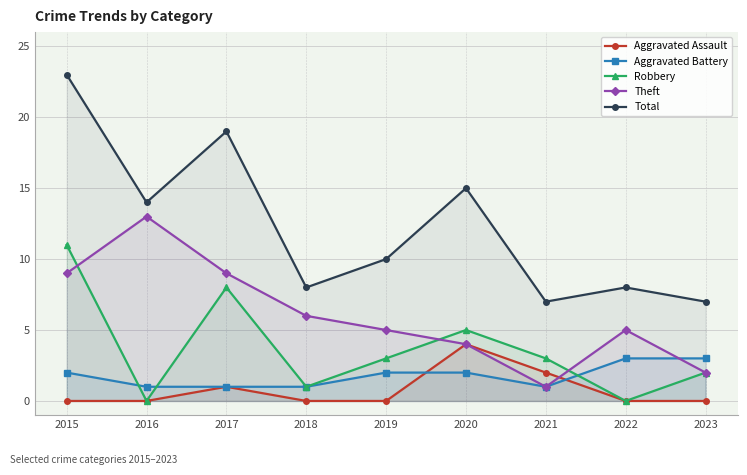

What is the total value across all series at 2017?

38